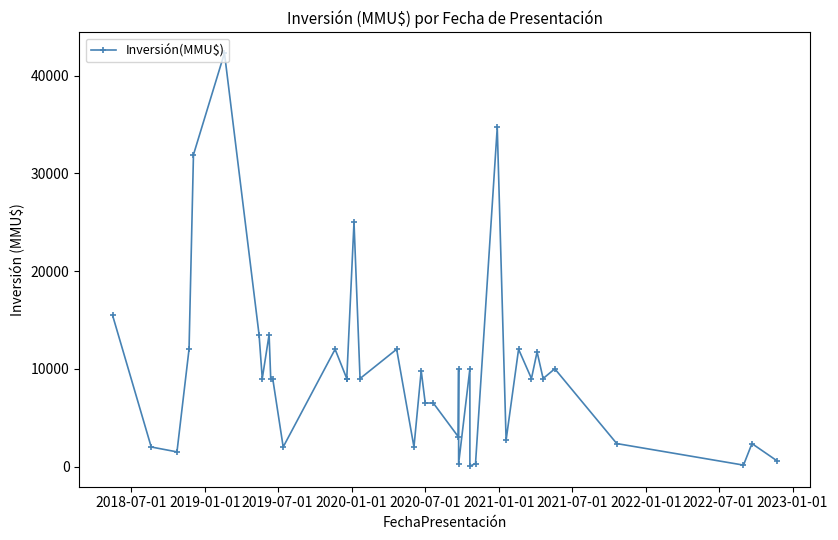

What is the minimum value shown in the chart?

48